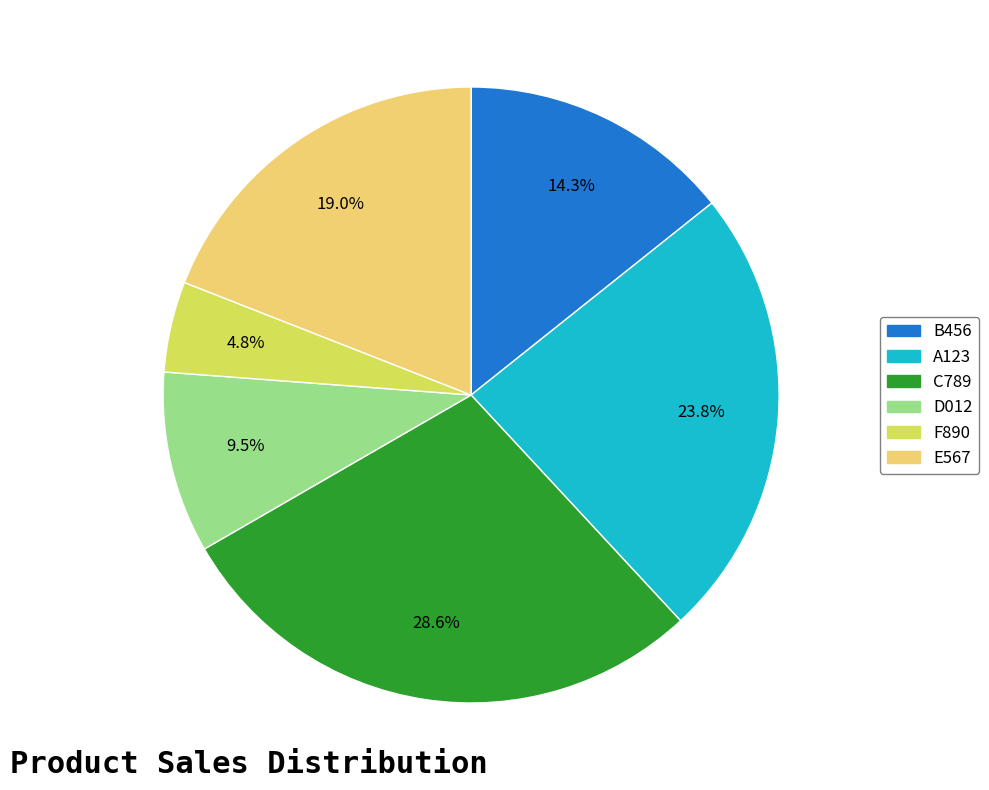

Is it true that B456 is 24% of the pie?

False